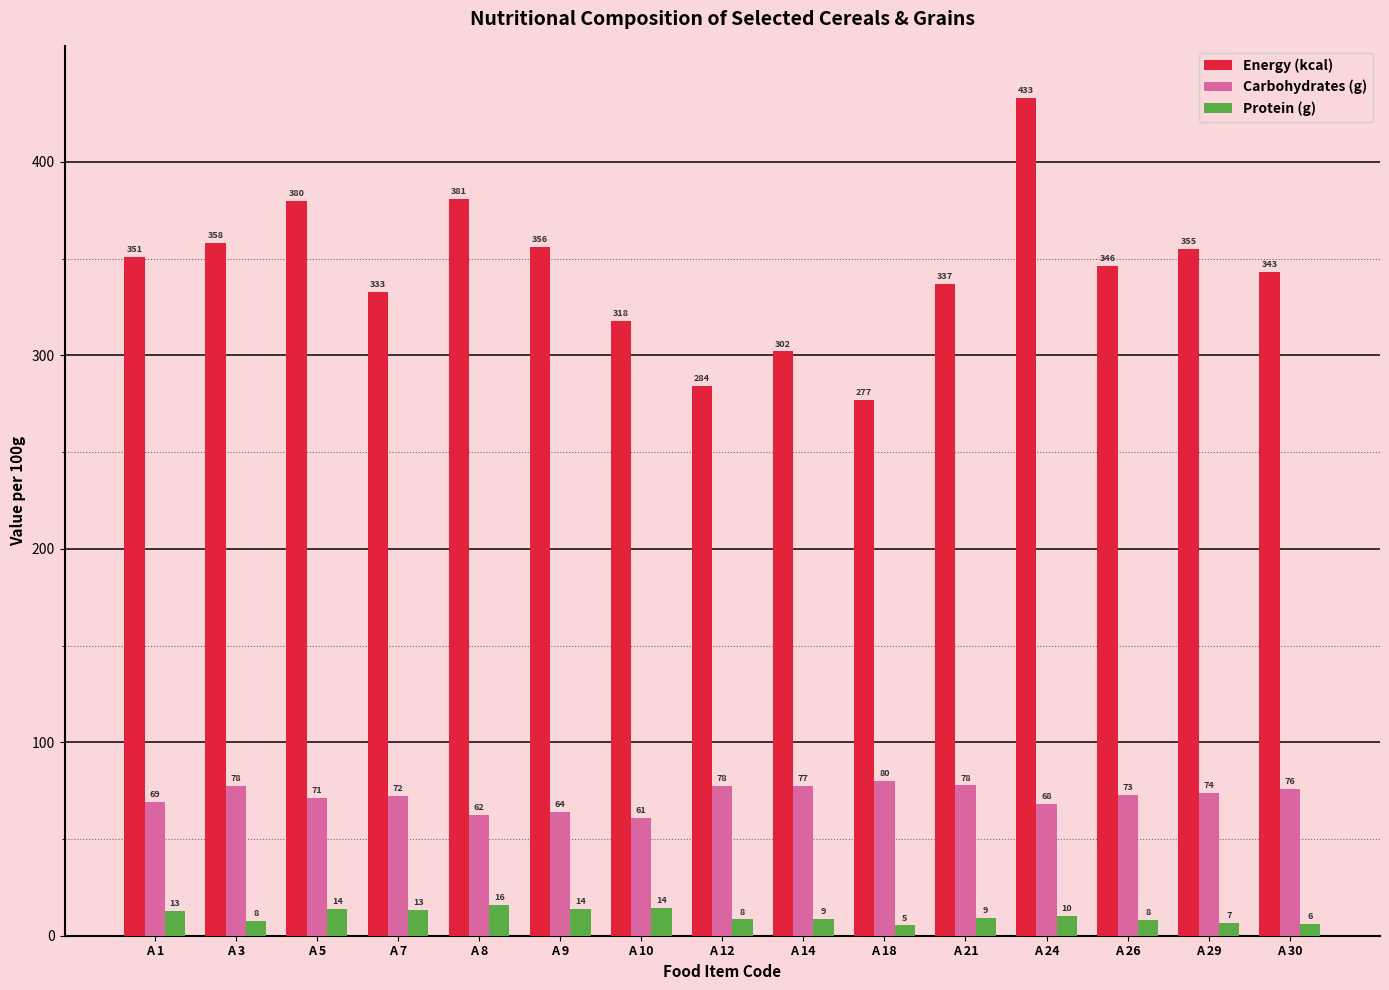

How many groups of bars are there?

15